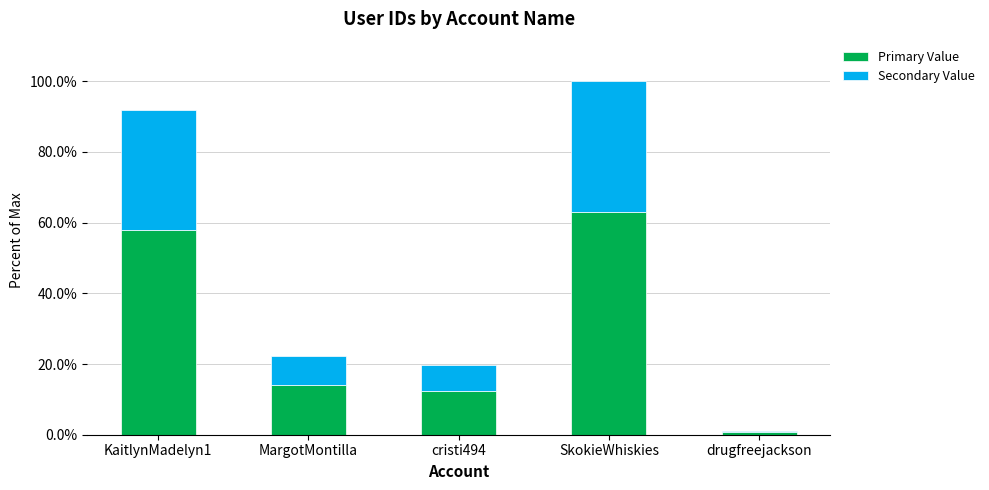

What is the difference between the maximum and minimum values in the Primary Value series?

62.3